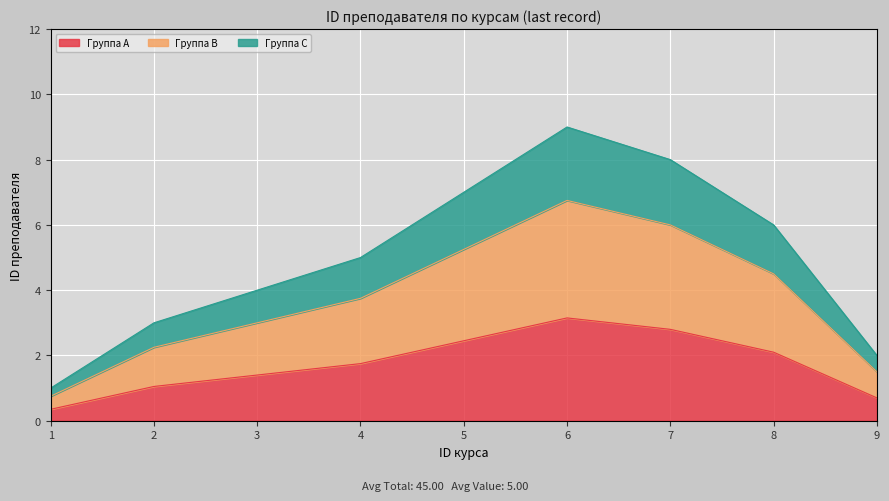

What is the minimum value shown in the chart?

0.3